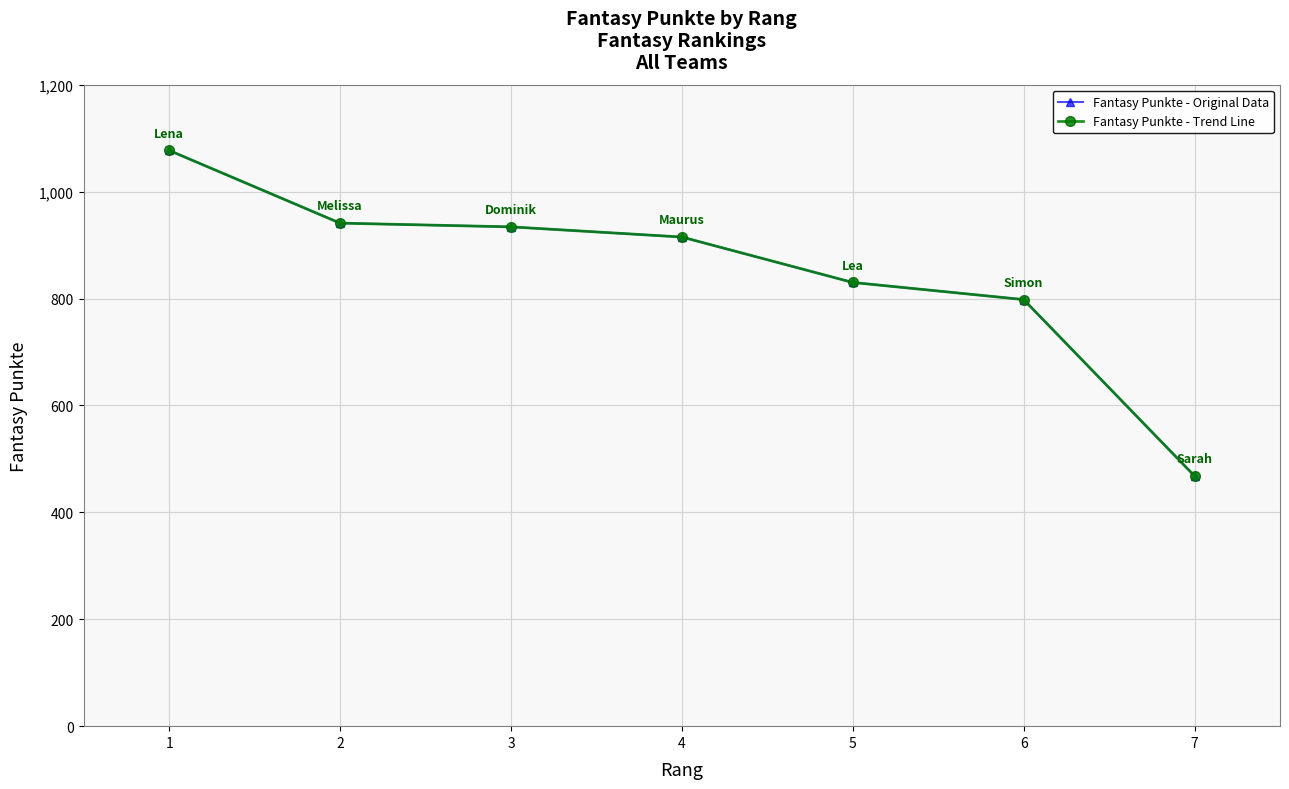

Is this an area chart (filled region under the line)?

No